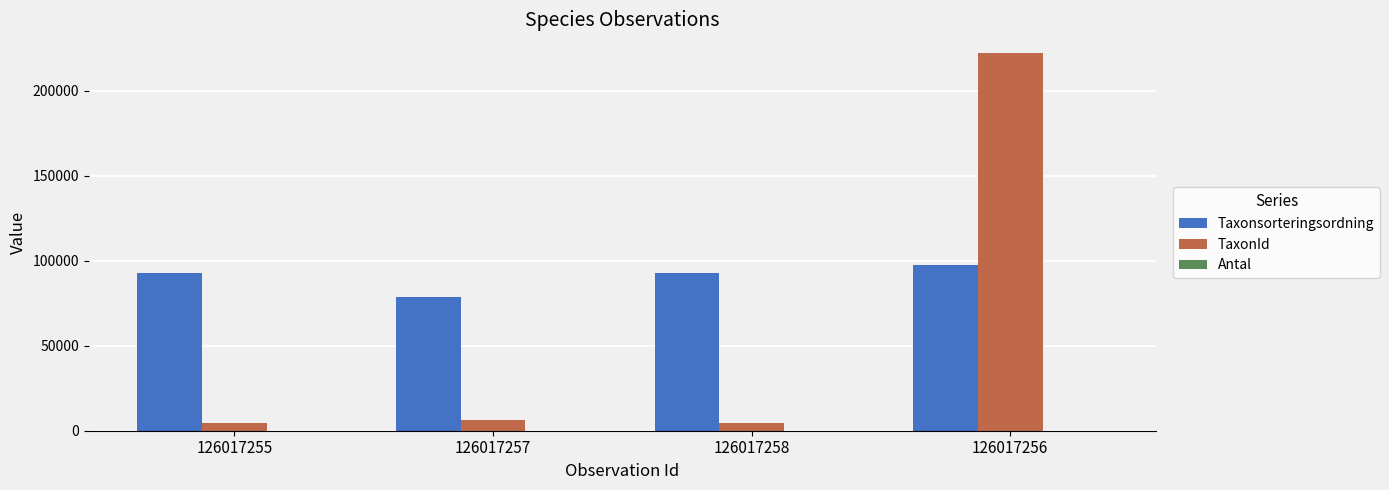

What is the sum of all TaxonId values?

237112